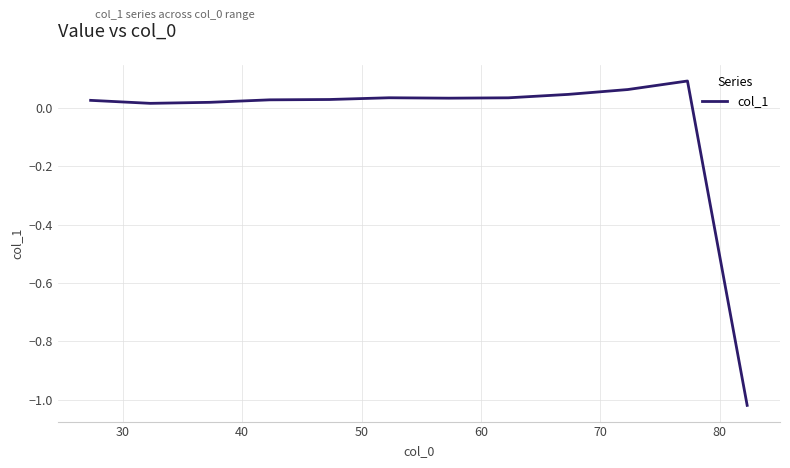

What is the difference between the maximum and minimum values?

1.1